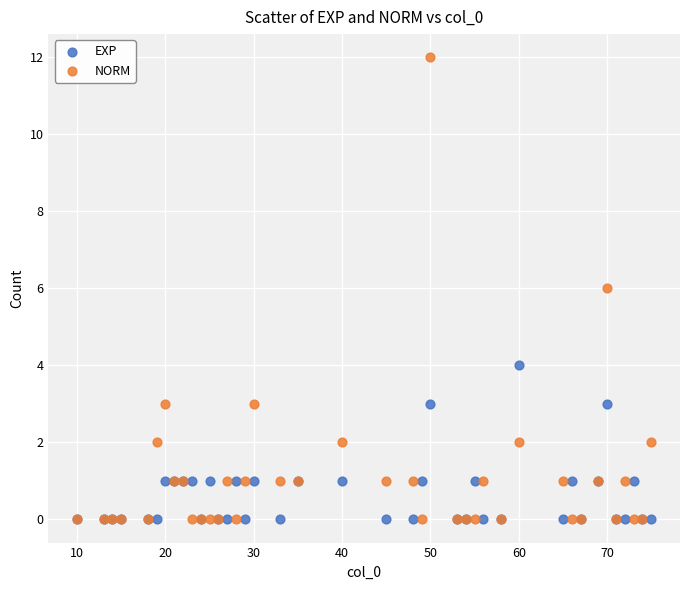

Which series has the largest Y range (max minus min)?

NORM